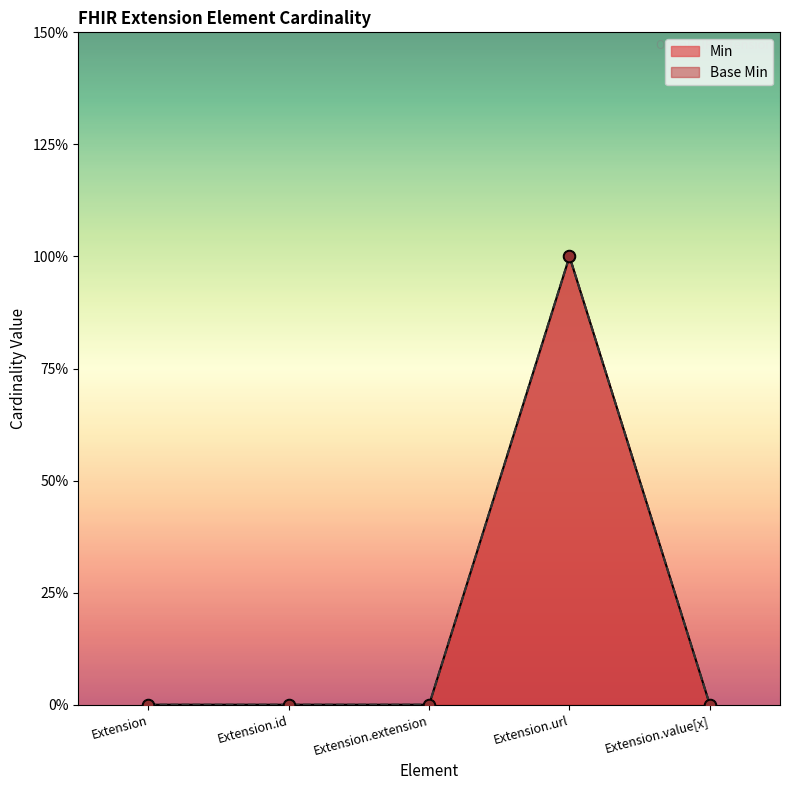

At which category is the sum across all series the highest?

Extension.url